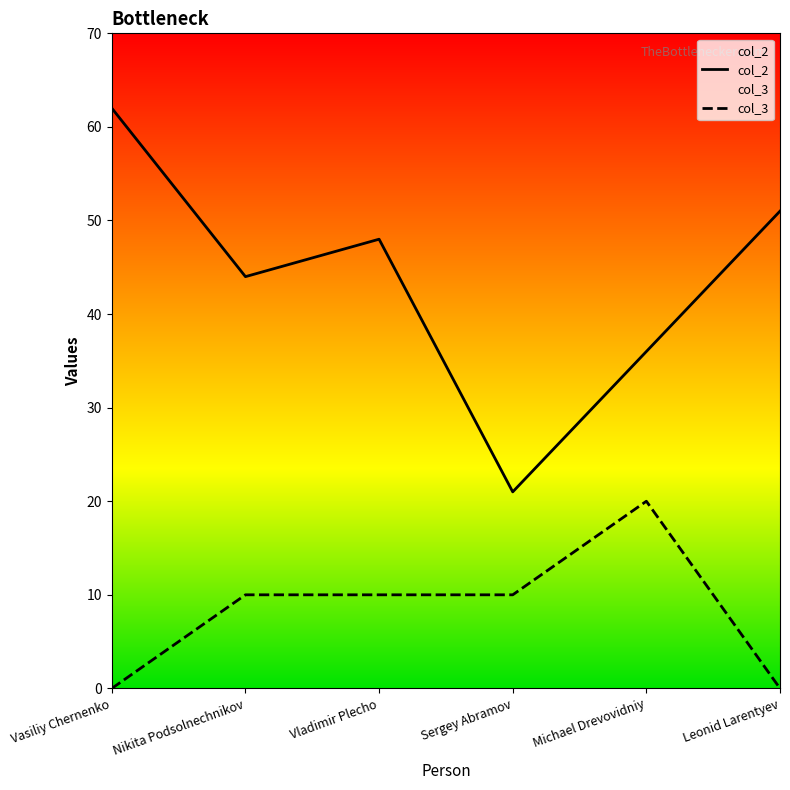

True or false: col_3 has a value of 10 at Sergey Abramov.

True